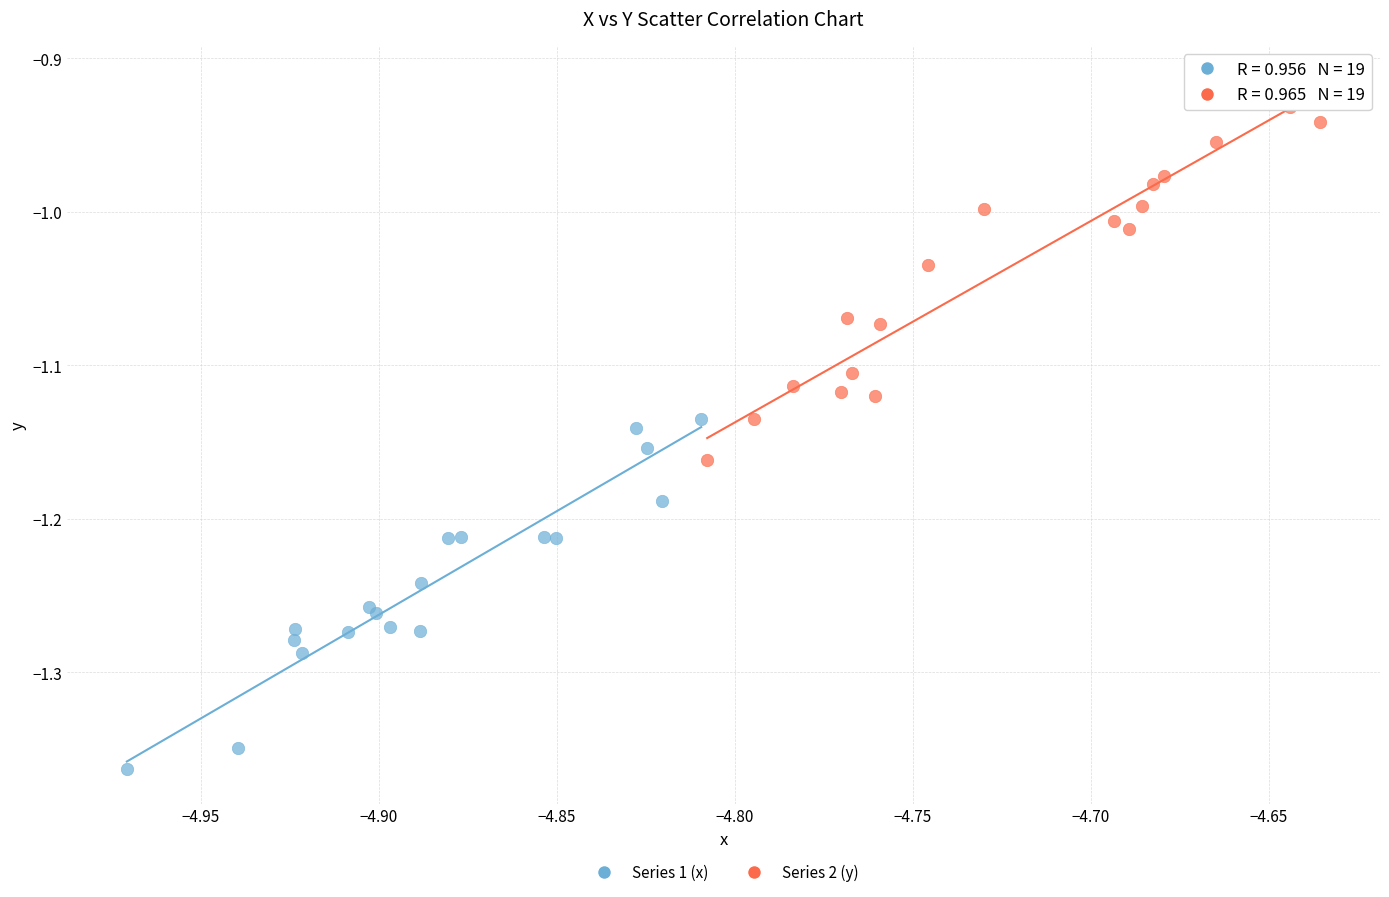

Which series reaches the minimum Y coordinate?

Series 1 (x)